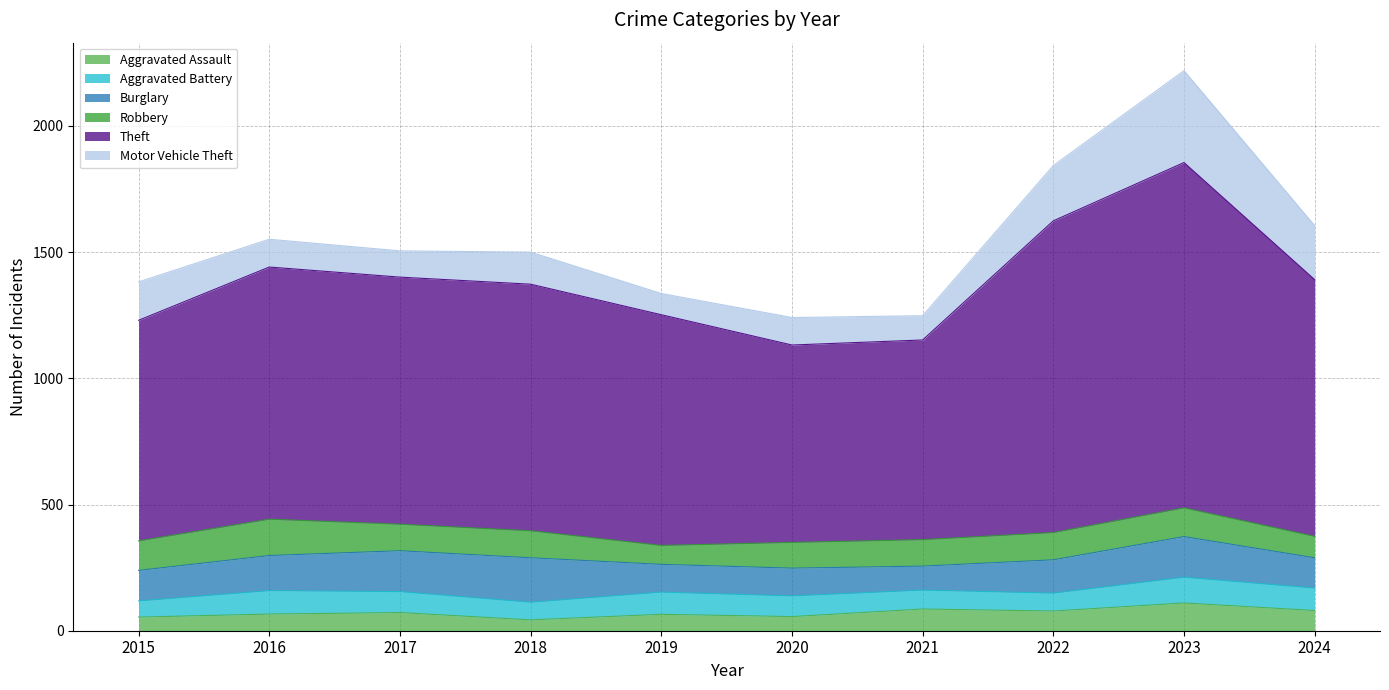

What is the maximum value for Theft?

1368